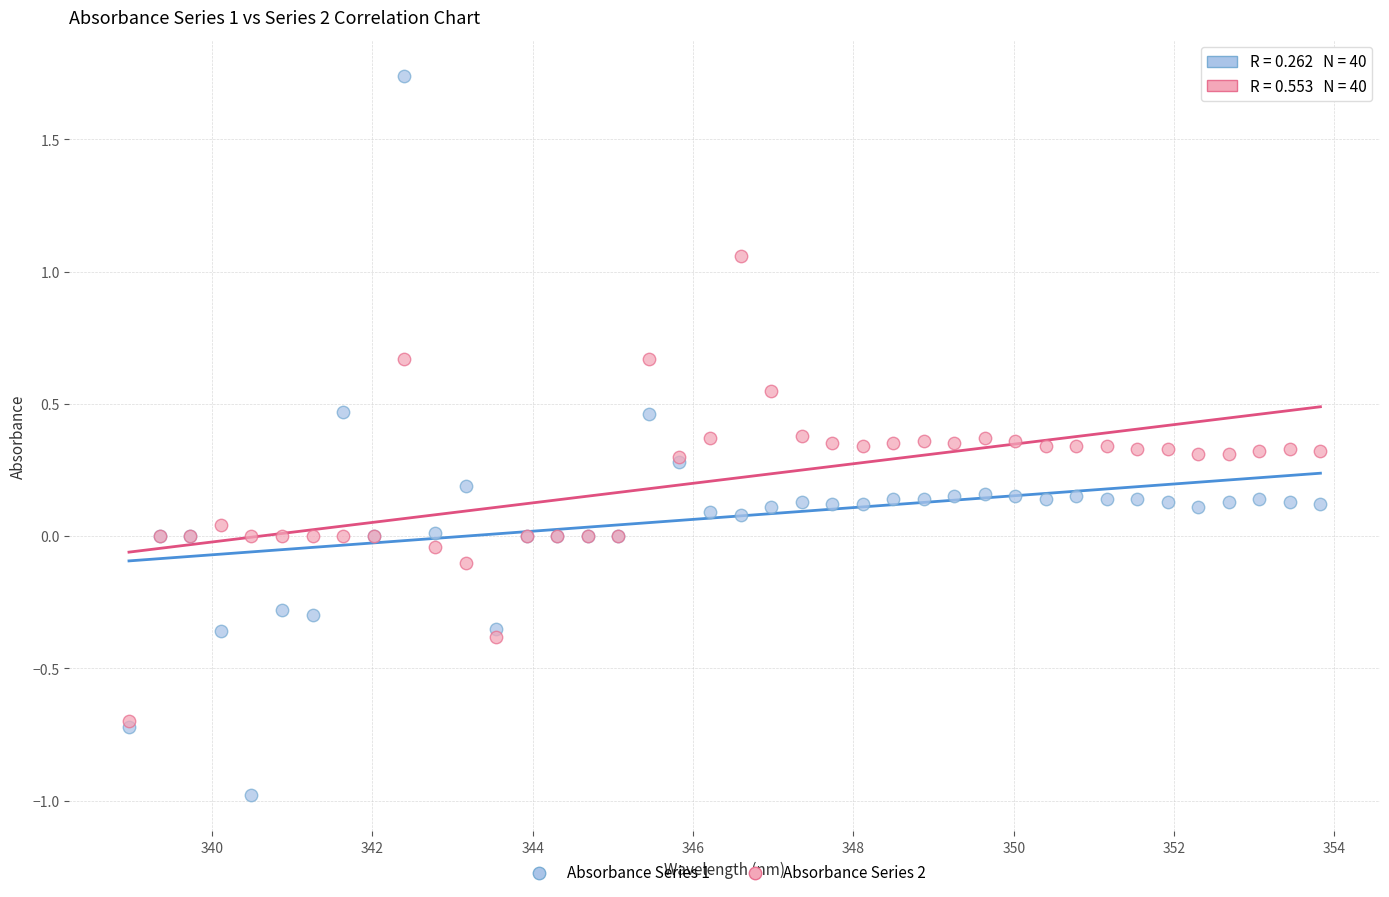

Which series has the largest Y range (max minus min)?

Absorbance Series 1